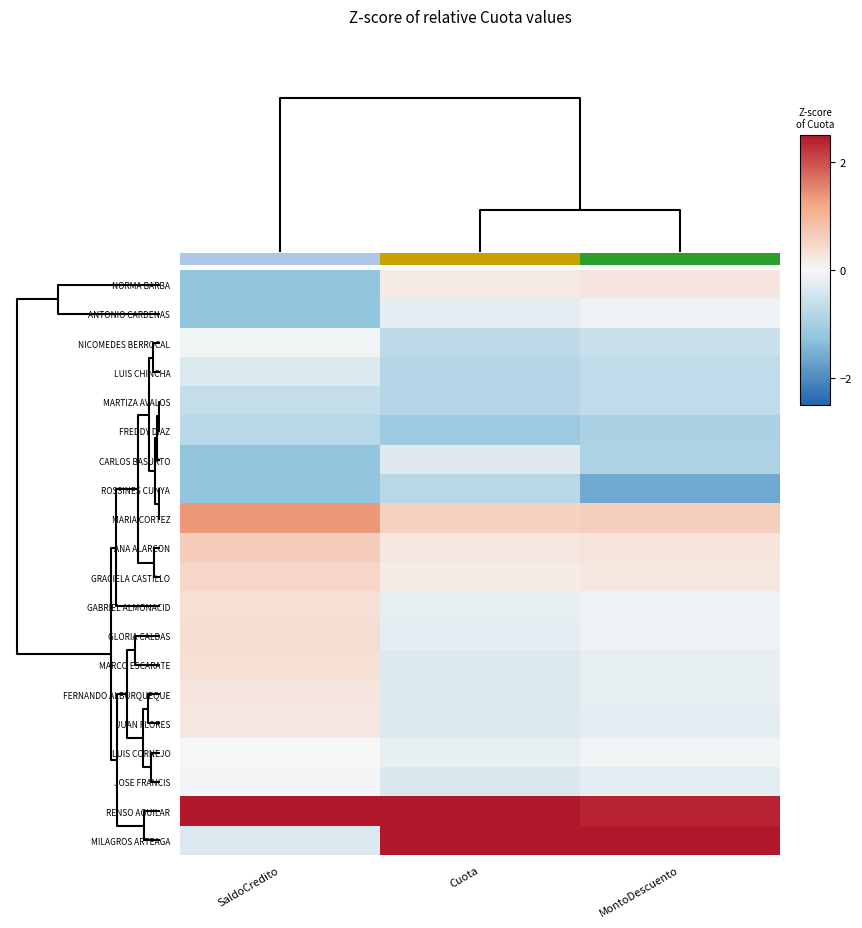

The NICOMEDES BERROCAL series shows -0.1 at SaldoCredito. True or false?

False